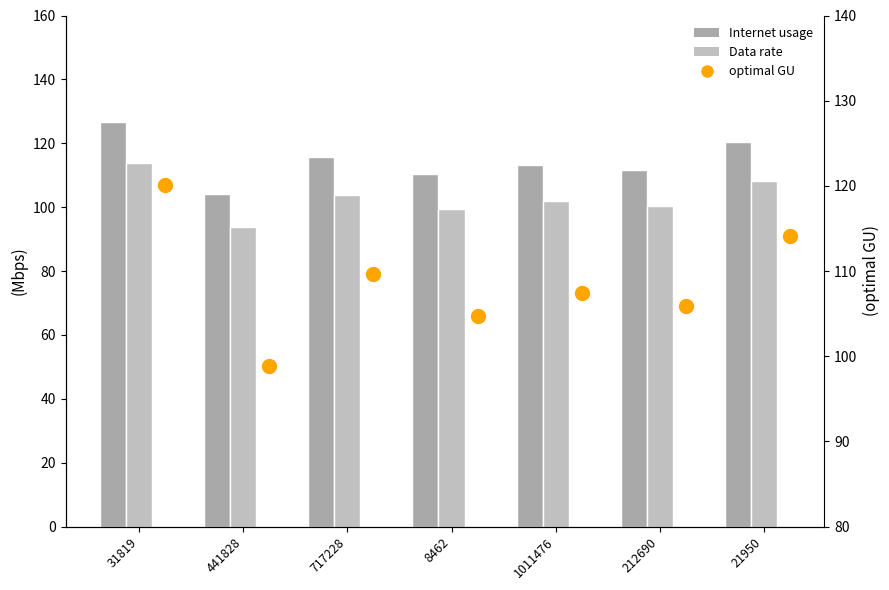

True or false: Data rate has a value of 44.0 at 8462.

False